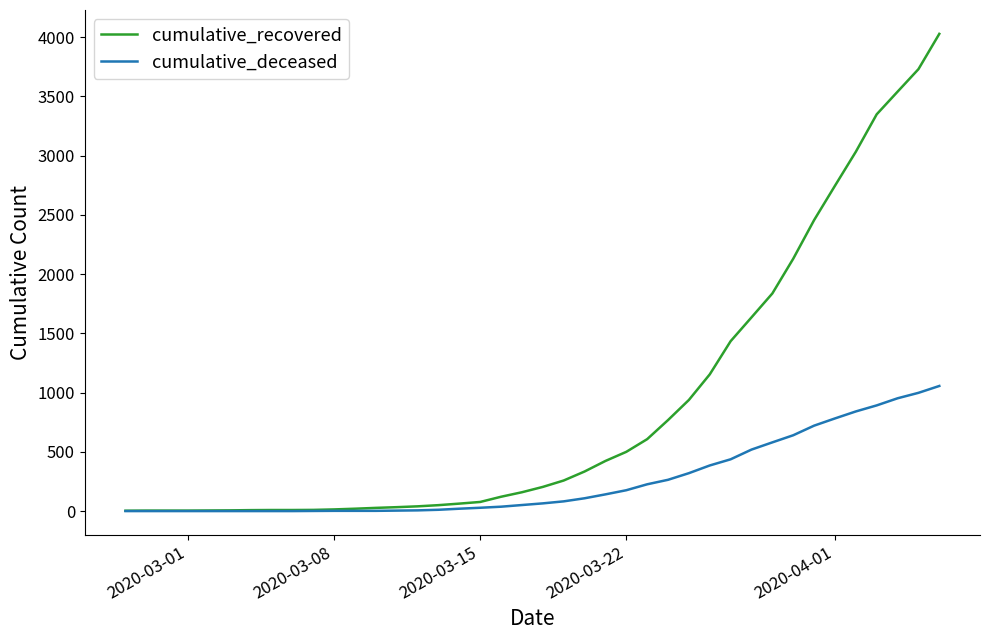

Which series has the largest range (max minus min)?

cumulative_recovered